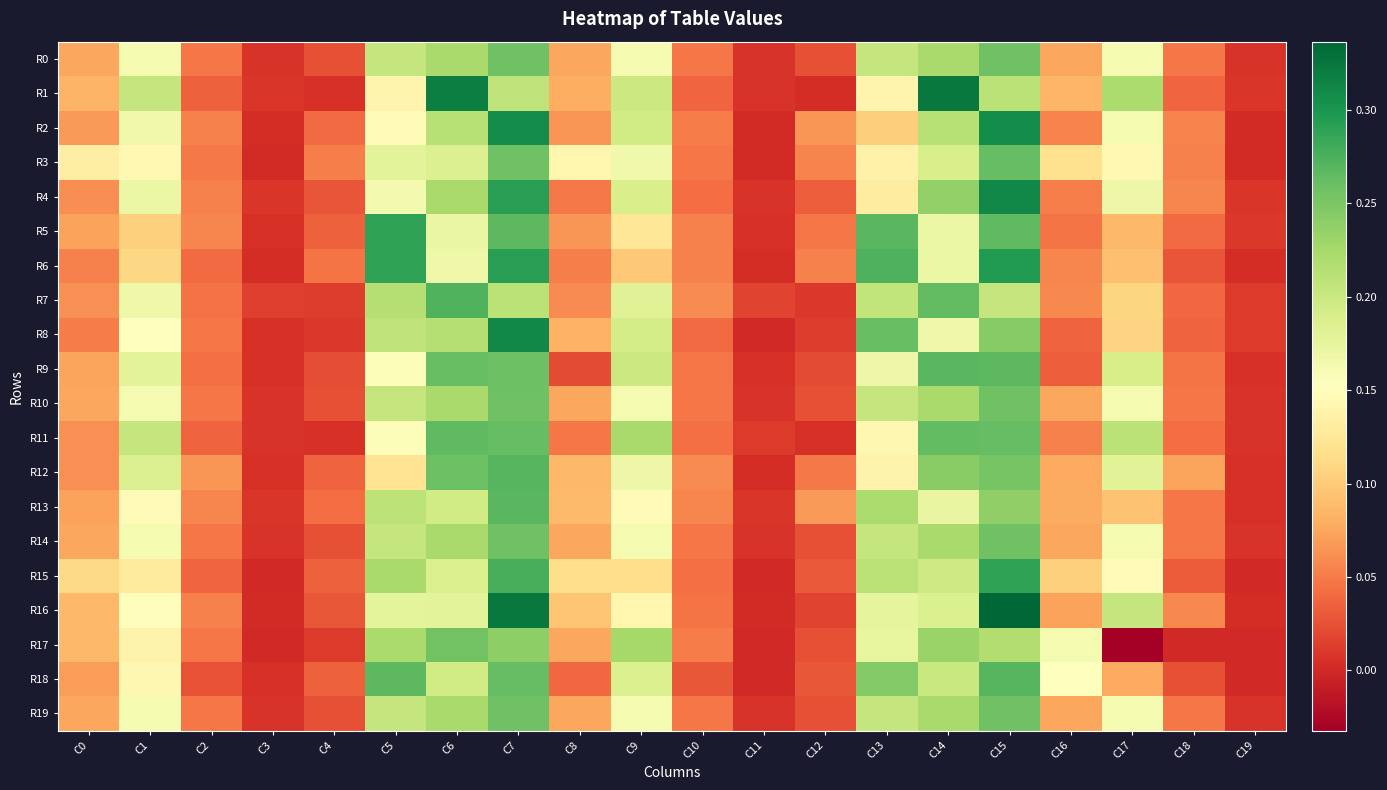

Reading left to right, list all the values displayed in this chart.

R0: C0=0.1	C1=0.2	C2=0.0	C3=0.0	C4=0.0	C5=0.2	C6=0.2	C7=0.3	C8=0.1	C9=0.2	C10=0.0	C11=0.0	C12=0.0	C13=0.2	C14=0.2	C15=0.3	C16=0.1	C17=0.2	C18=0.0	C19=0.0
R1: C0=0.1	C1=0.2	C2=0.0	C3=0.0	C4=0.0	C5=0.1	C6=0.3	C7=0.2	C8=0.1	C9=0.2	C10=0.0	C11=0.0	C12=0.0	C13=0.1	C14=0.3	C15=0.2	C16=0.1	C17=0.2	C18=0.0	C19=0.0
R2: C0=0.1	C1=0.2	C2=0.1	C3=0.0	C4=0.0	C5=0.1	C6=0.2	C7=0.3	C8=0.1	C9=0.2	C10=0.1	C11=0.0	C12=0.1	C13=0.1	C14=0.2	C15=0.3	C16=0.1	C17=0.2	C18=0.1	C19=0.0
R3: C0=0.1	C1=0.1	C2=0.0	C3=0.0	C4=0.1	C5=0.2	C6=0.2	C7=0.3	C8=0.1	C9=0.2	C10=0.0	C11=0.0	C12=0.1	C13=0.1	C14=0.2	C15=0.3	C16=0.1	C17=0.1	C18=0.1	C19=0.0
R4: C0=0.1	C1=0.2	C2=0.1	C3=0.0	C4=0.0	C5=0.2	C6=0.2	C7=0.3	C8=0.0	C9=0.2	C10=0.0	C11=0.0	C12=0.0	C13=0.1	C14=0.2	C15=0.3	C16=0.1	C17=0.2	C18=0.1	C19=0.0
R5: C0=0.1	C1=0.1	C2=0.1	C3=0.0	C4=0.0	C5=0.3	C6=0.2	C7=0.3	C8=0.1	C9=0.1	C10=0.1	C11=0.0	C12=0.0	C13=0.3	C14=0.2	C15=0.3	C16=0.0	C17=0.1	C18=0.0	C19=0.0
R6: C0=0.1	C1=0.1	C2=0.0	C3=0.0	C4=0.0	C5=0.3	C6=0.2	C7=0.3	C8=0.1	C9=0.1	C10=0.1	C11=0.0	C12=0.1	C13=0.3	C14=0.2	C15=0.3	C16=0.1	C17=0.1	C18=0.0	C19=0.0
R7: C0=0.1	C1=0.2	C2=0.0	C3=0.0	C4=0.0	C5=0.2	C6=0.3	C7=0.2	C8=0.1	C9=0.2	C10=0.1	C11=0.0	C12=0.0	C13=0.2	C14=0.3	C15=0.2	C16=0.1	C17=0.1	C18=0.0	C19=0.0
R8: C0=0.1	C1=0.2	C2=0.0	C3=0.0	C4=0.0	C5=0.2	C6=0.2	C7=0.3	C8=0.1	C9=0.2	C10=0.0	C11=0.0	C12=0.0	C13=0.3	C14=0.2	C15=0.2	C16=0.0	C17=0.1	C18=0.0	C19=0.0
R9: C0=0.1	C1=0.2	C2=0.0	C3=0.0	C4=0.0	C5=0.2	C6=0.3	C7=0.3	C8=0.0	C9=0.2	C10=0.0	C11=0.0	C12=0.0	C13=0.2	C14=0.3	C15=0.3	C16=0.0	C17=0.2	C18=0.0	C19=0.0
R10: C0=0.1	C1=0.2	C2=0.0	C3=0.0	C4=0.0	C5=0.2	C6=0.2	C7=0.3	C8=0.1	C9=0.2	C10=0.0	C11=0.0	C12=0.0	C13=0.2	C14=0.2	C15=0.3	C16=0.1	C17=0.2	C18=0.0	C19=0.0
R11: C0=0.1	C1=0.2	C2=0.0	C3=0.0	C4=0.0	C5=0.2	C6=0.3	C7=0.3	C8=0.0	C9=0.2	C10=0.0	C11=0.0	C12=0.0	C13=0.1	C14=0.3	C15=0.3	C16=0.1	C17=0.2	C18=0.0	C19=0.0
R12: C0=0.1	C1=0.2	C2=0.1	C3=0.0	C4=0.0	C5=0.1	C6=0.3	C7=0.3	C8=0.1	C9=0.2	C10=0.1	C11=0.0	C12=0.0	C13=0.1	C14=0.2	C15=0.3	C16=0.1	C17=0.2	C18=0.1	C19=0.0
R13: C0=0.1	C1=0.1	C2=0.1	C3=0.0	C4=0.0	C5=0.2	C6=0.2	C7=0.3	C8=0.1	C9=0.1	C10=0.1	C11=0.0	C12=0.1	C13=0.2	C14=0.2	C15=0.2	C16=0.1	C17=0.1	C18=0.0	C19=0.0
R14: C0=0.1	C1=0.2	C2=0.0	C3=0.0	C4=0.0	C5=0.2	C6=0.2	C7=0.3	C8=0.1	C9=0.2	C10=0.0	C11=0.0	C12=0.0	C13=0.2	C14=0.2	C15=0.3	C16=0.1	C17=0.2	C18=0.0	C19=0.0
R15: C0=0.1	C1=0.1	C2=0.0	C3=0.0	C4=0.0	C5=0.2	C6=0.2	C7=0.3	C8=0.1	C9=0.1	C10=0.0	C11=0.0	C12=0.0	C13=0.2	C14=0.2	C15=0.3	C16=0.1	C17=0.1	C18=0.0	C19=0.0
R16: C0=0.1	C1=0.2	C2=0.1	C3=0.0	C4=0.0	C5=0.2	C6=0.2	C7=0.3	C8=0.1	C9=0.1	C10=0.0	C11=0.0	C12=0.0	C13=0.2	C14=0.2	C15=0.3	C16=0.1	C17=0.2	C18=0.1	C19=0.0
R17: C0=0.1	C1=0.1	C2=0.0	C3=0.0	C4=0.0	C5=0.2	C6=0.3	C7=0.2	C8=0.1	C9=0.2	C10=0.1	C11=0.0	C12=0.0	C13=0.2	C14=0.2	C15=0.2	C16=0.2	C17=-0.0	C18=0.0	C19=0.0
R18: C0=0.1	C1=0.1	C2=0.0	C3=0.0	C4=0.0	C5=0.3	C6=0.2	C7=0.3	C8=0.0	C9=0.2	C10=0.0	C11=0.0	C12=0.0	C13=0.2	C14=0.2	C15=0.3	C16=0.2	C17=0.1	C18=0.0	C19=0.0
R19: C0=0.1	C1=0.2	C2=0.0	C3=0.0	C4=0.0	C5=0.2	C6=0.2	C7=0.3	C8=0.1	C9=0.2	C10=0.0	C11=0.0	C12=0.0	C13=0.2	C14=0.2	C15=0.3	C16=0.1	C17=0.2	C18=0.0	C19=0.0